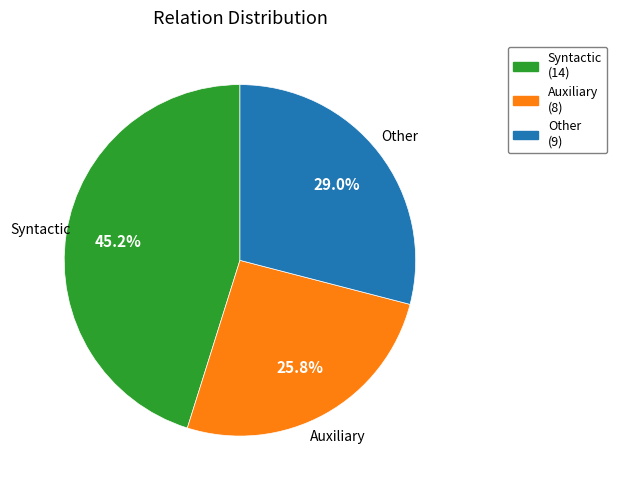

Is there any slice that represents more than half of the pie?

No